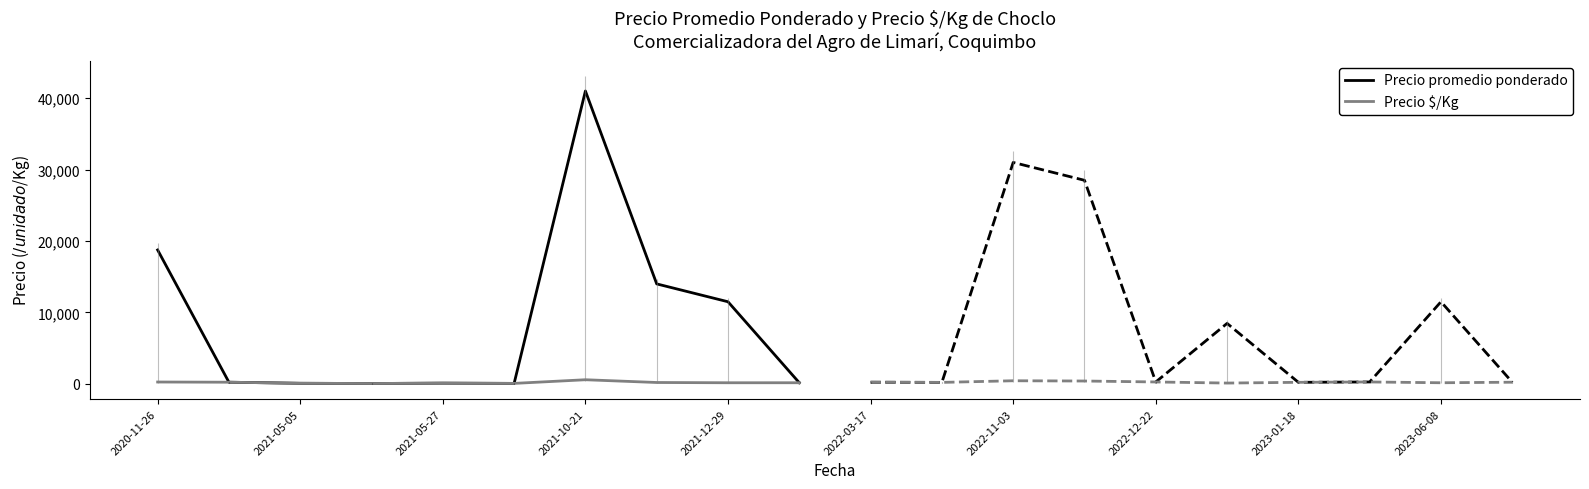

What is the value of the Precio $/Kg point at the 7th from the left?

586